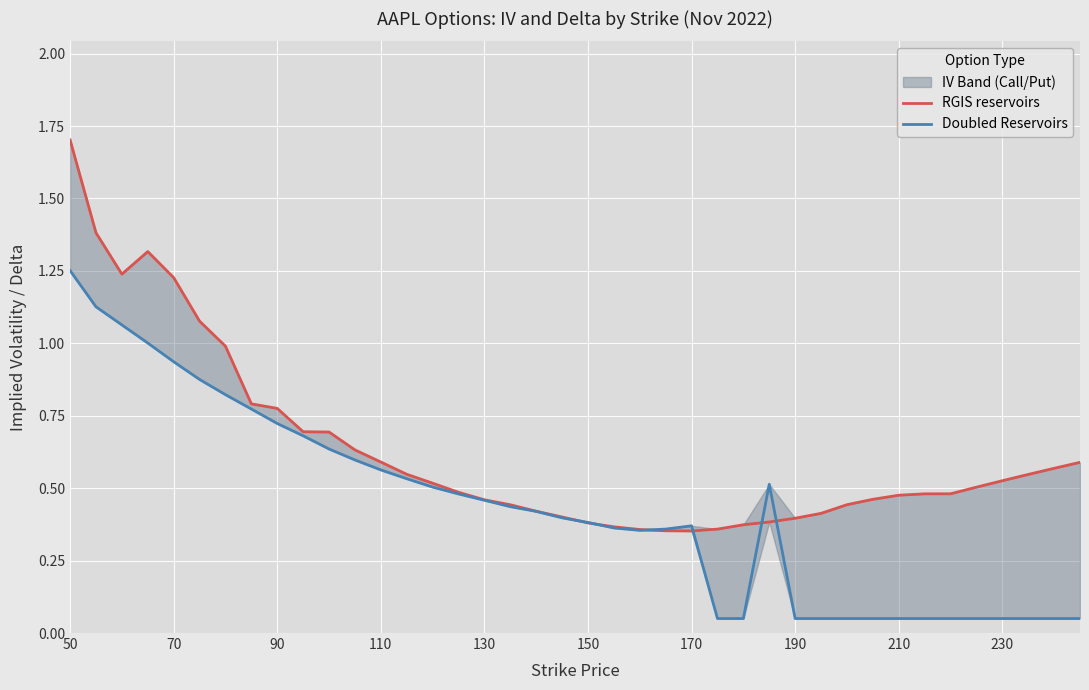

Which series has the largest range (max minus min)?

RGIS reservoirs